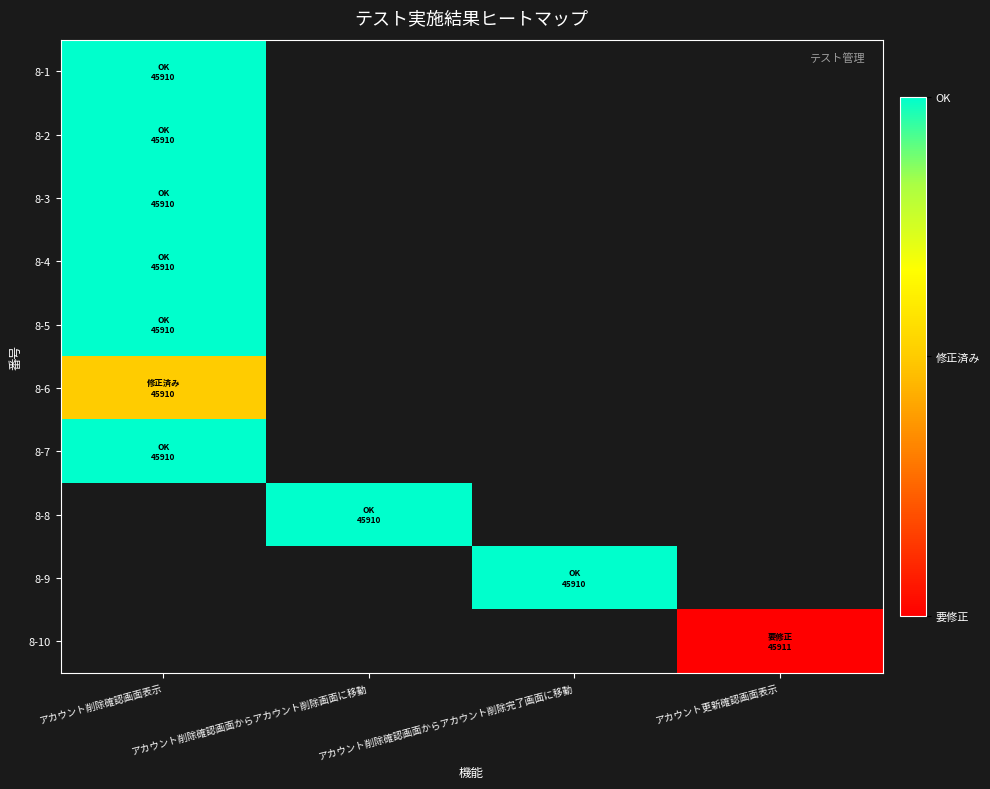

At アカウント削除確認画面からアカウント削除完了画面に移動, list the series in order from largest to smallest.

8-1, 8-2, 8-3, 8-4, 8-5, 8-6, 8-7, 8-8, 8-9, 8-10